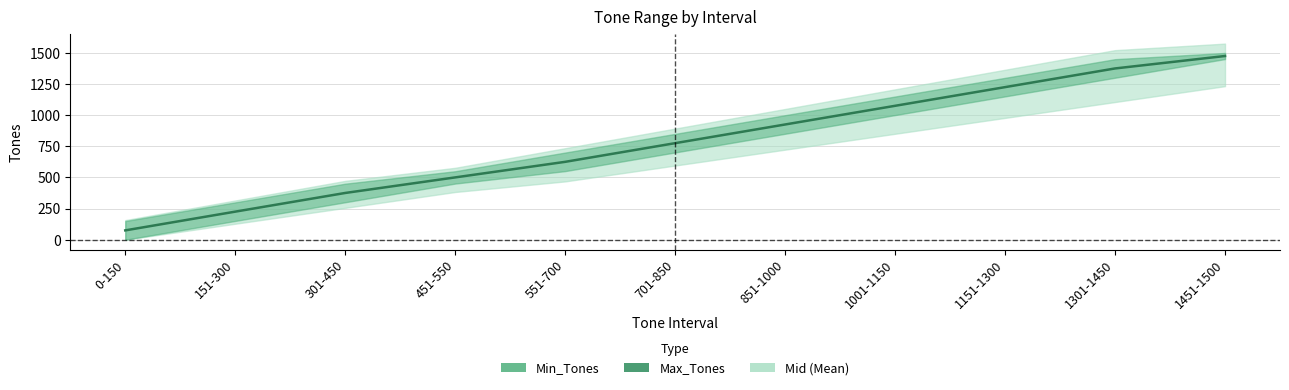

What is the sum of the values at 0-150 and 551-700?

700.5